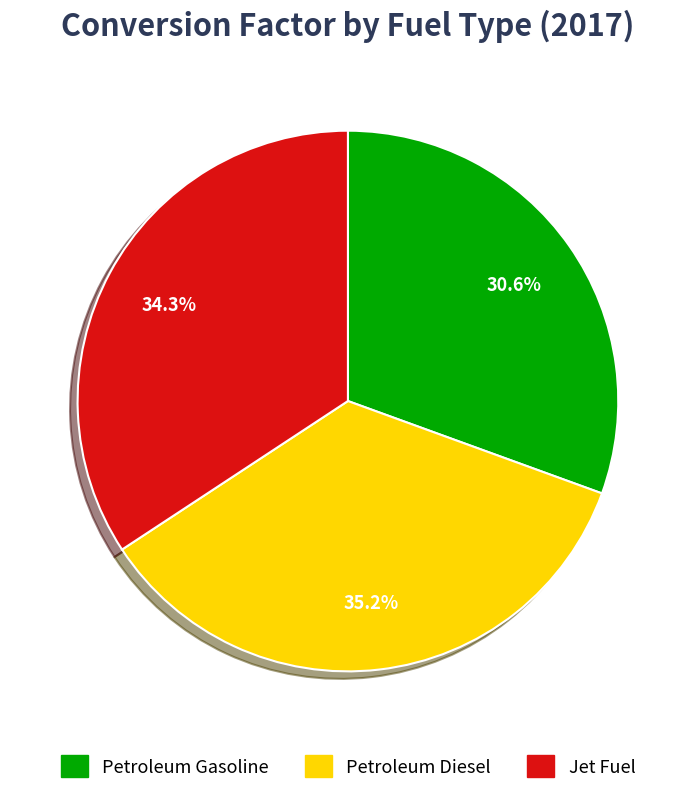

Is there any slice that represents more than half of the pie?

No